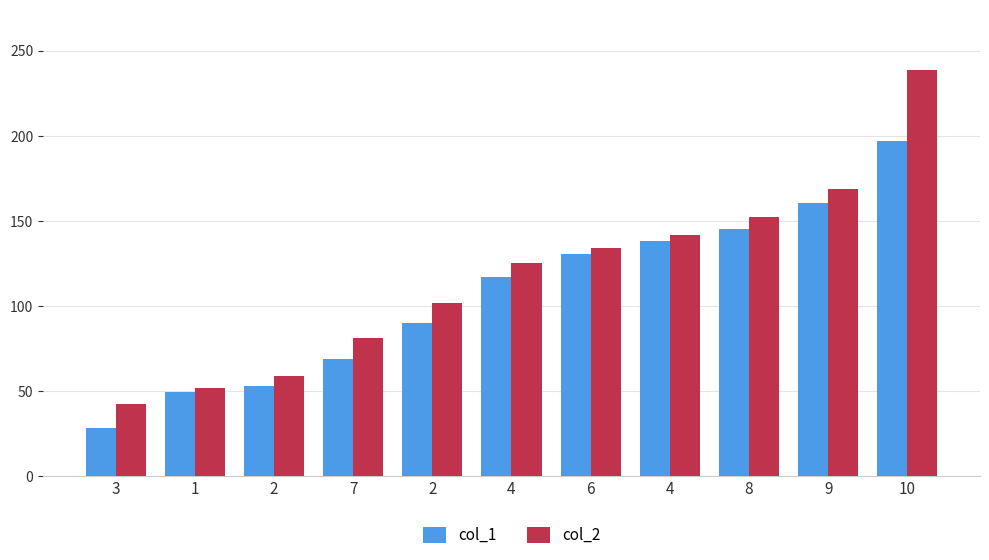

What is the average value of the col_2 series?

117.7